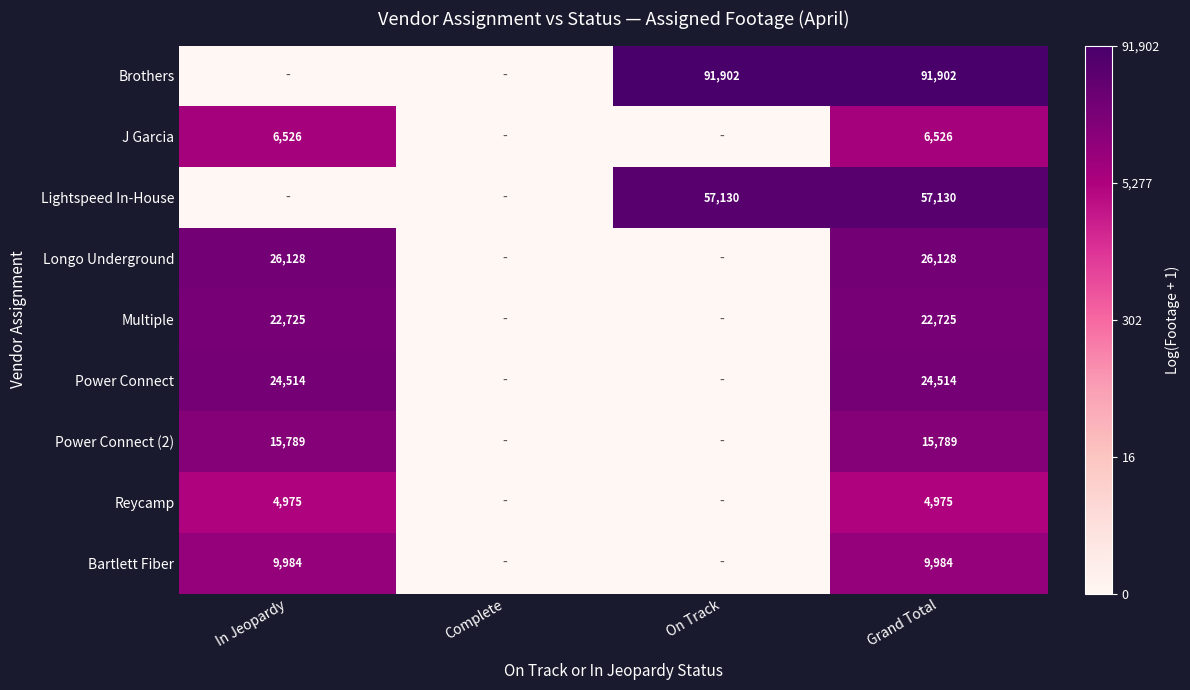

What is the spread (max minus min) of values at Grand Total?

86927